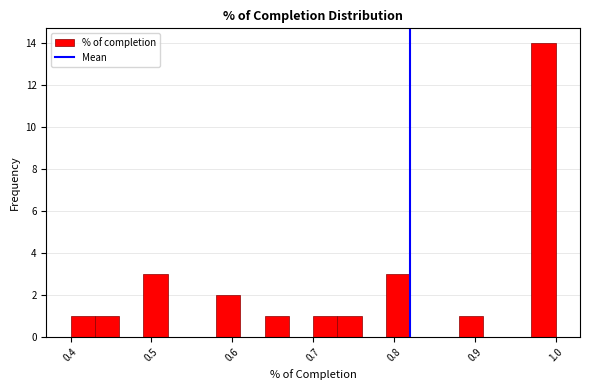

Around what value on the x-axis is the tallest bar? Give the approximate position of its centre, as read against the axis.

0.99